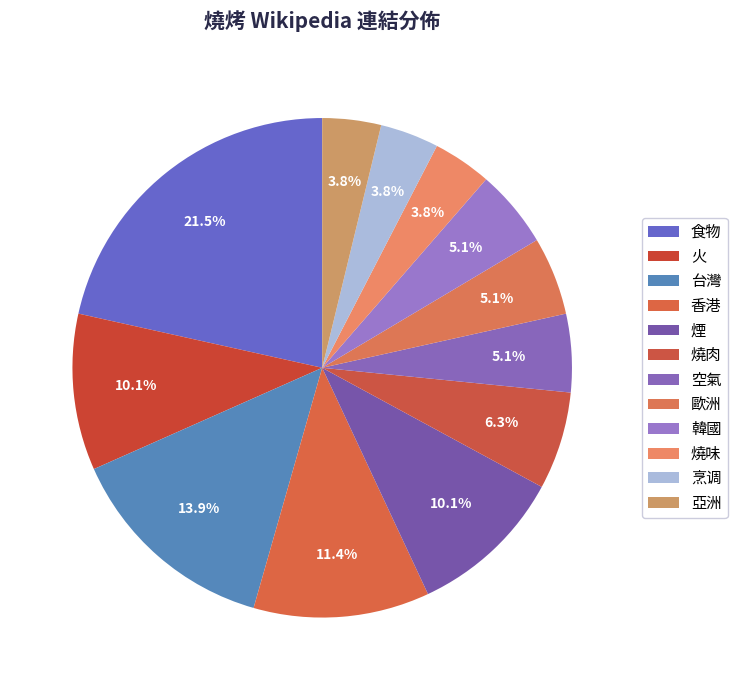

Does any single category account for the majority?

No